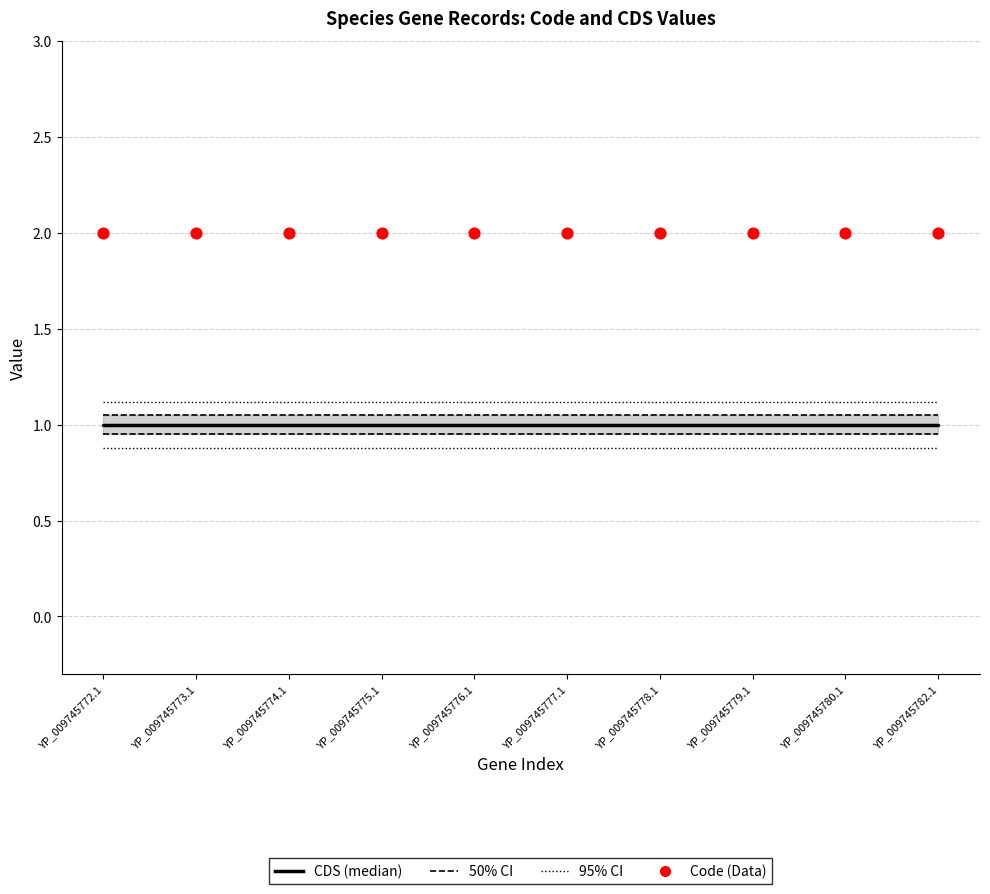

Which series has the largest total across all categories?

Code (Data)